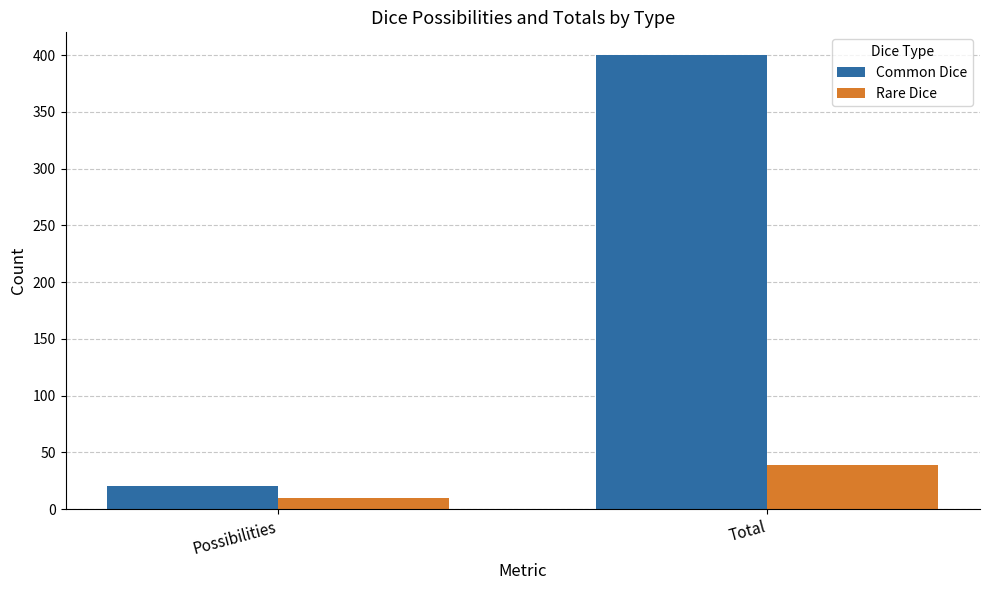

What is the difference between the Rare Dice values at Possibilities and Total?

29